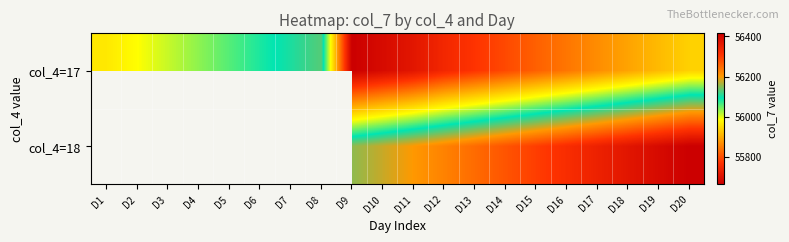

True or false: col_4=17 has a value of 55915.0 at D19.

True